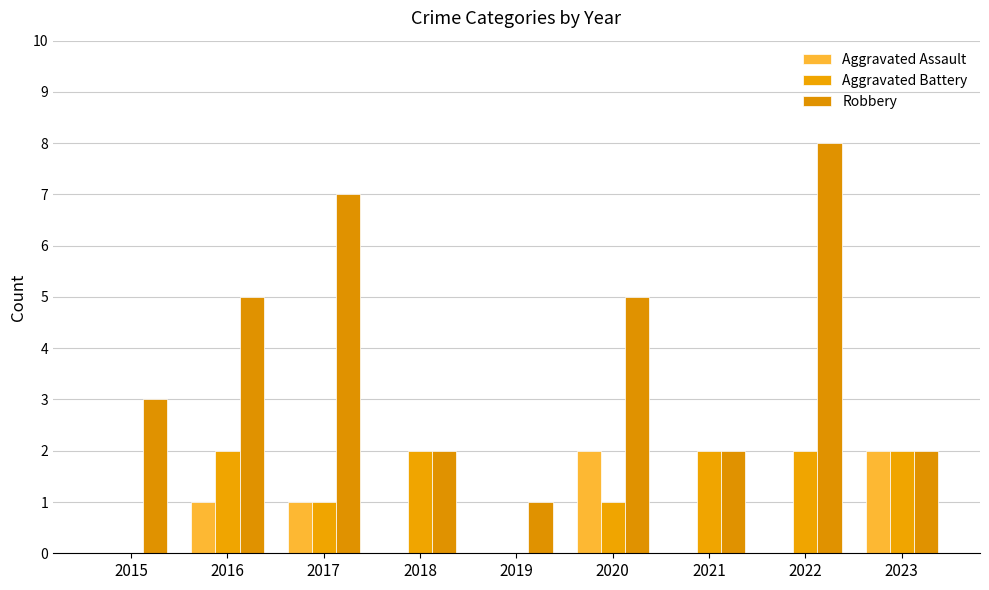

True or false: Aggravated Assault has a value of 0 at 2018.

True